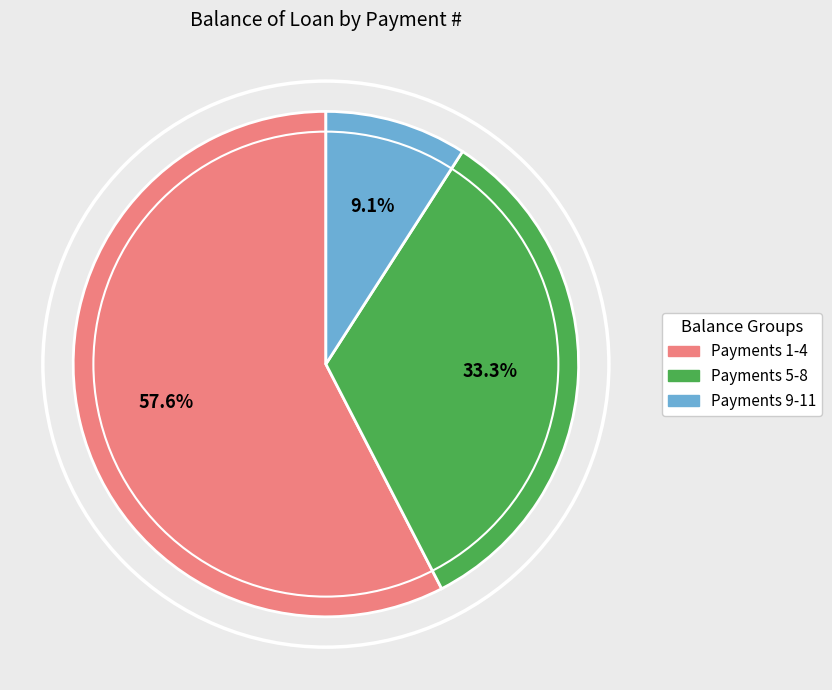

To the nearest percent, what is the difference between the largest and smallest slice percentages?

48%